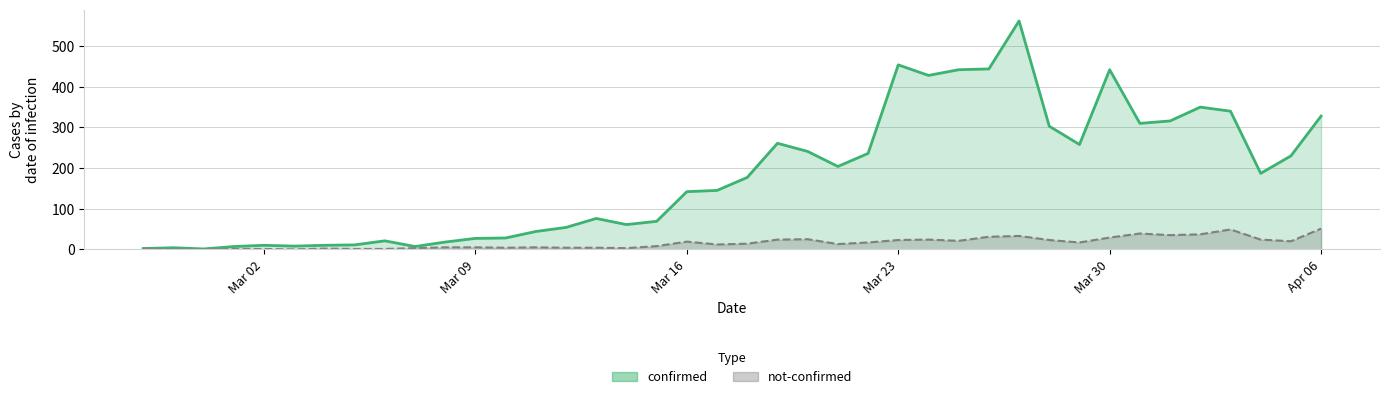

How many interior local valleys does the confirmed series have?

9